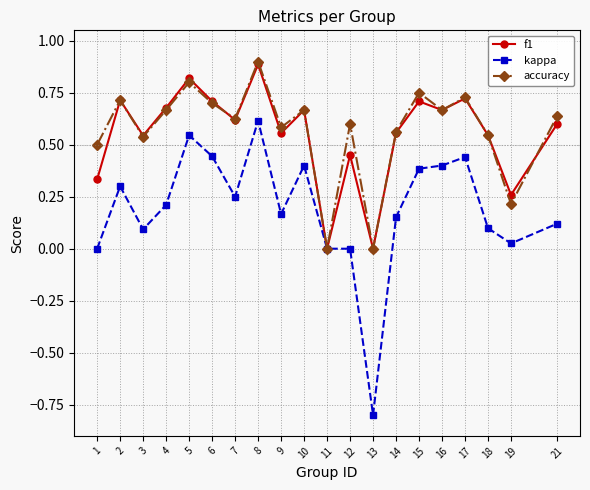

The value of f1 at 8 is 0.9. True or false?

True